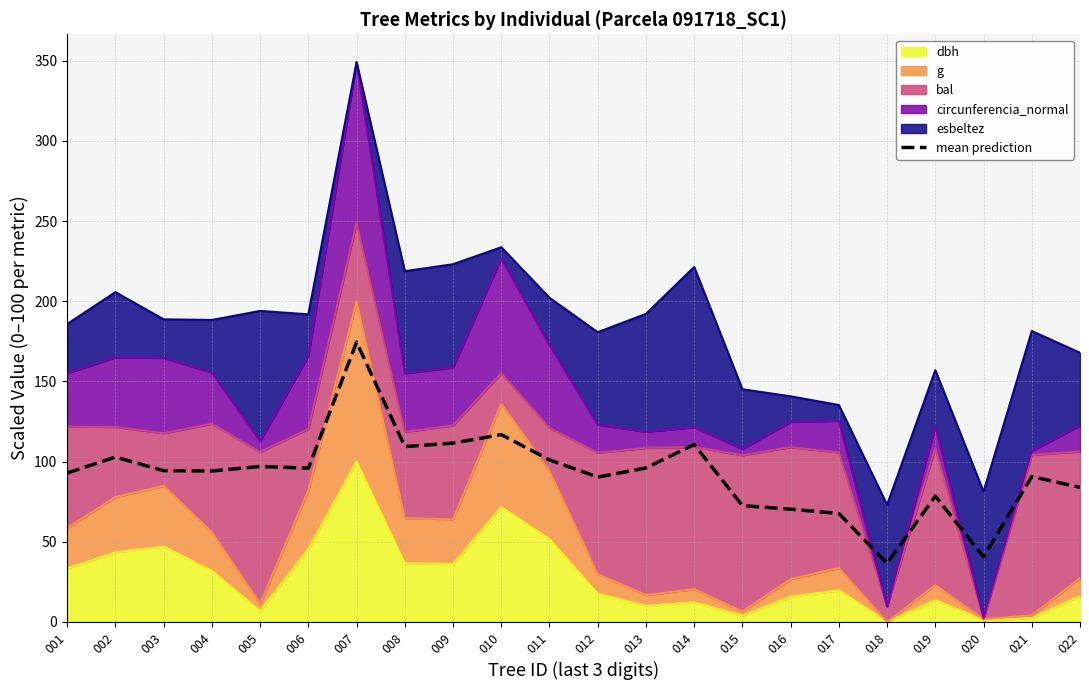

Which has a higher value, 008 or 015?

008